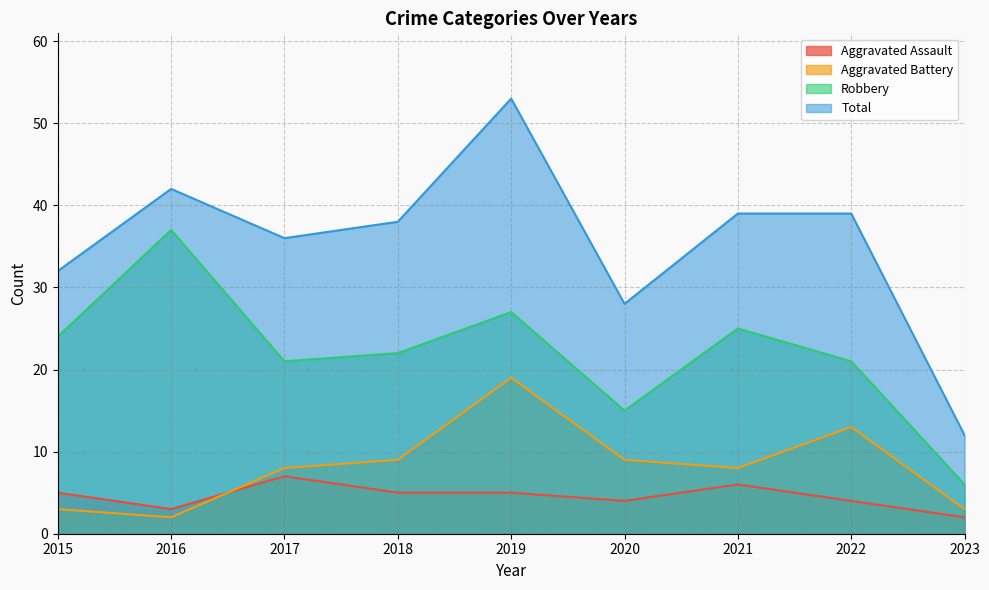

True or false: Robbery has a value of 22 at 2018.

True